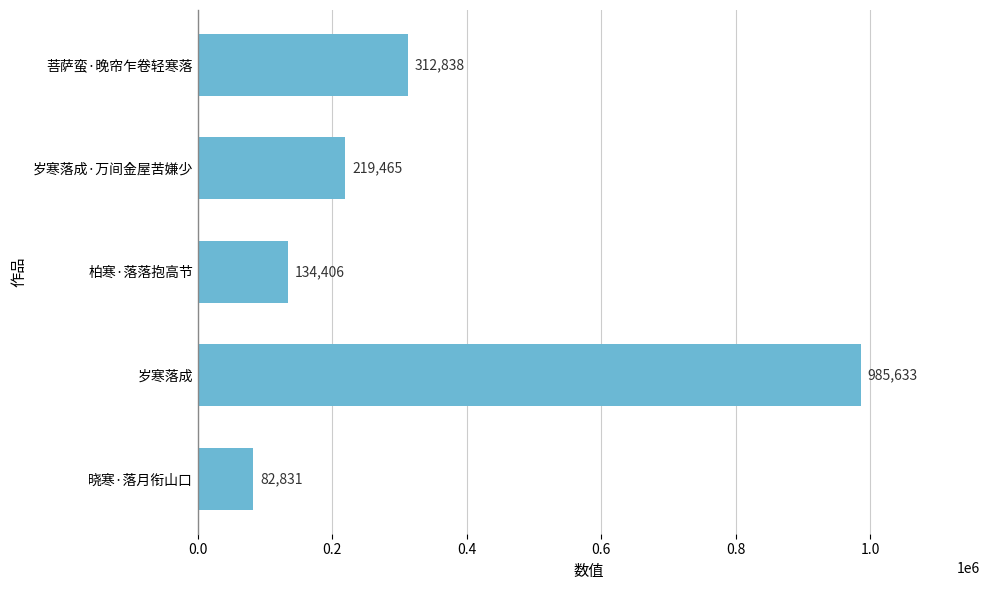

What is the ratio of the value at 岁寒落成·万间金屋苦嫌少 to the value at 菩萨蛮·晚帘乍卷轻寒落?

0.7